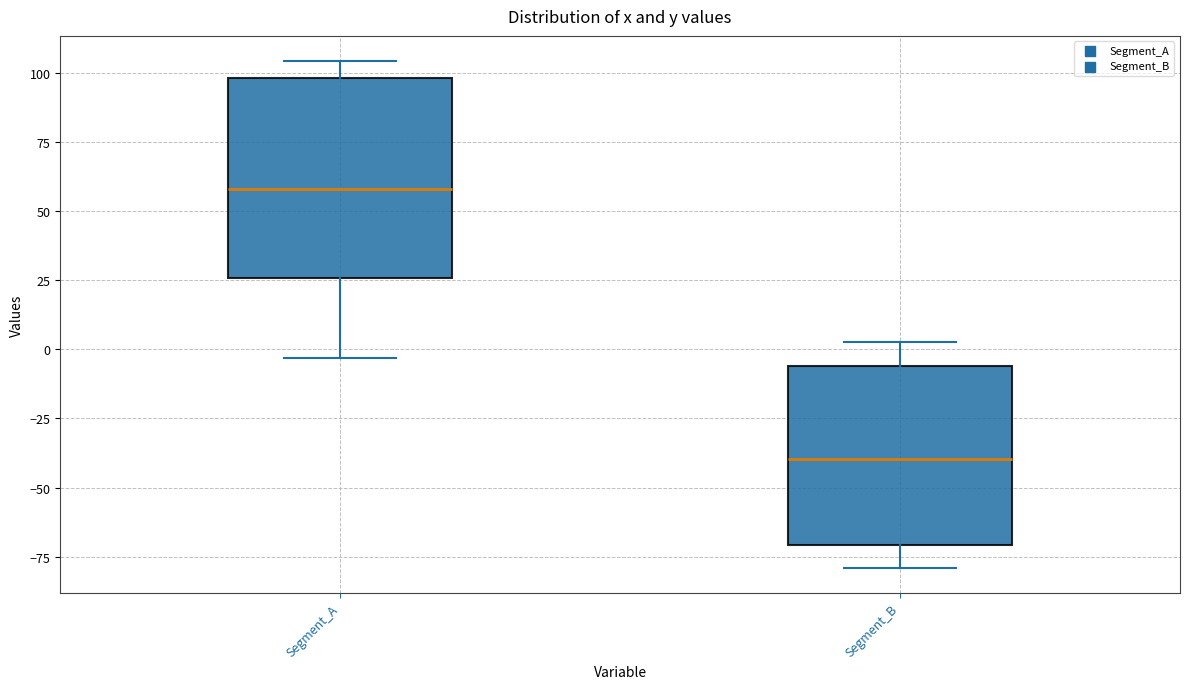

Reading left to right, read every box against the y-axis: the position of its median line, the range the box covers, and the ends of its whiskers. The values are not printed on the chart, so give them approximately, as read against the axis.

Segment_A: median 60, box 25 to 100, whiskers -5 to 105
Segment_B: median -40, box -70 to -5, whiskers -80 to 5